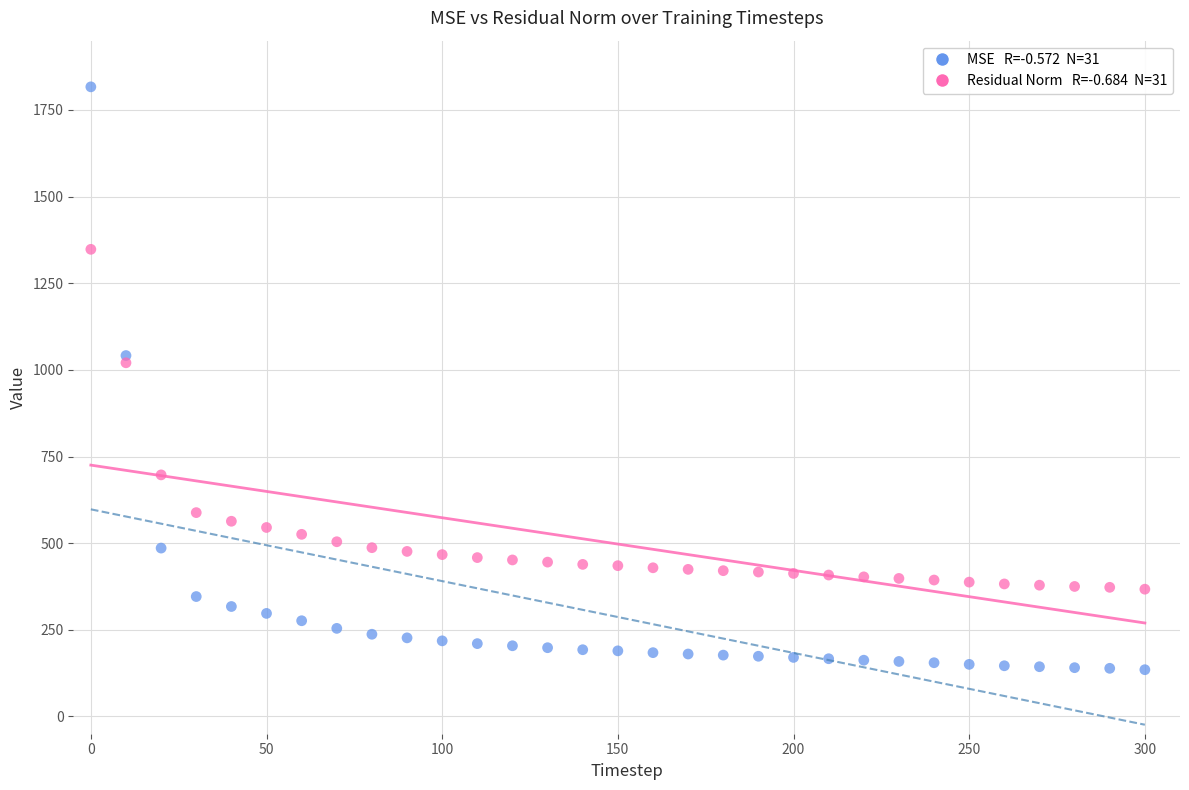

Across all data points, what is the range of X values (max minus min)?

300.0